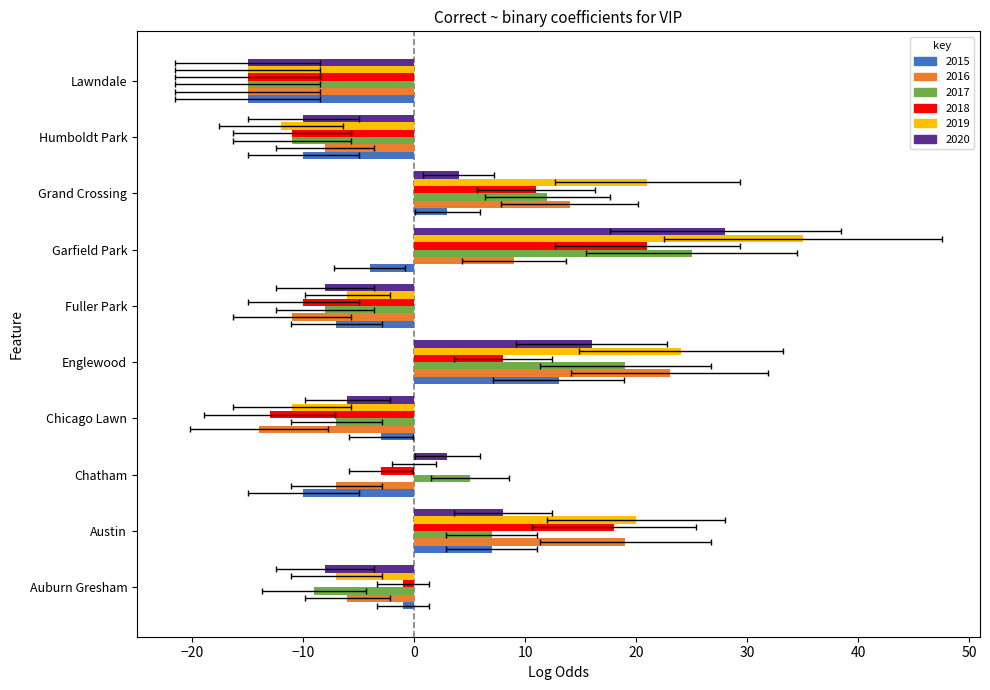

Count the 2015 values in the range -10 to 3.

7